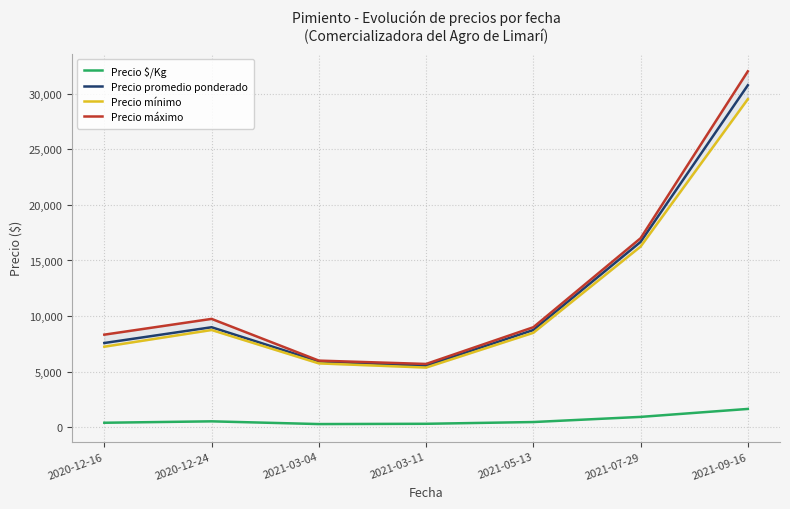

How many categories are shown in the chart?

7